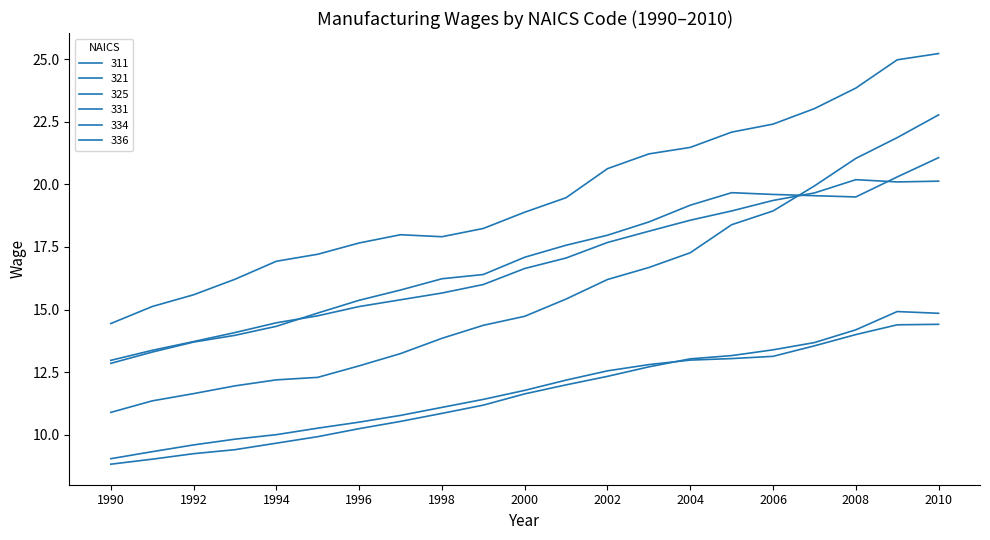

Reading right to left, extract all data points from this chart.

311: 14.4	14.4	14.0	13.6	13.1	13.0	13.0	12.8	12.6	12.2	11.8	11.4	11.1	10.8	10.5	10.3	10.0	9.8	9.6	9.3	9.0
321: 14.8	14.9	14.2	13.7	13.4	13.2	13.0	12.7	12.3	12.0	11.6	11.2	10.8	10.5	10.2	9.9	9.7	9.4	9.2	9.0	8.8
325: 21.1	20.3	19.5	19.6	19.6	19.7	19.2	18.5	18.0	17.6	17.1	16.4	16.2	15.8	15.4	14.9	14.3	14.0	13.7	13.3	12.8
331: 20.1	20.1	20.2	19.7	19.4	18.9	18.6	18.1	17.7	17.1	16.6	16.0	15.7	15.4	15.1	14.8	14.5	14.1	13.7	13.4	13.0
334: 22.8	21.9	21.0	19.9	18.9	18.4	17.3	16.7	16.2	15.4	14.7	14.4	13.8	13.2	12.8	12.3	12.2	11.9	11.6	11.3	10.9
336: 25.2	25.0	23.9	23.0	22.4	22.1	21.5	21.2	20.6	19.5	18.9	18.2	17.9	18.0	17.7	17.2	16.9	16.2	15.6	15.1	14.4